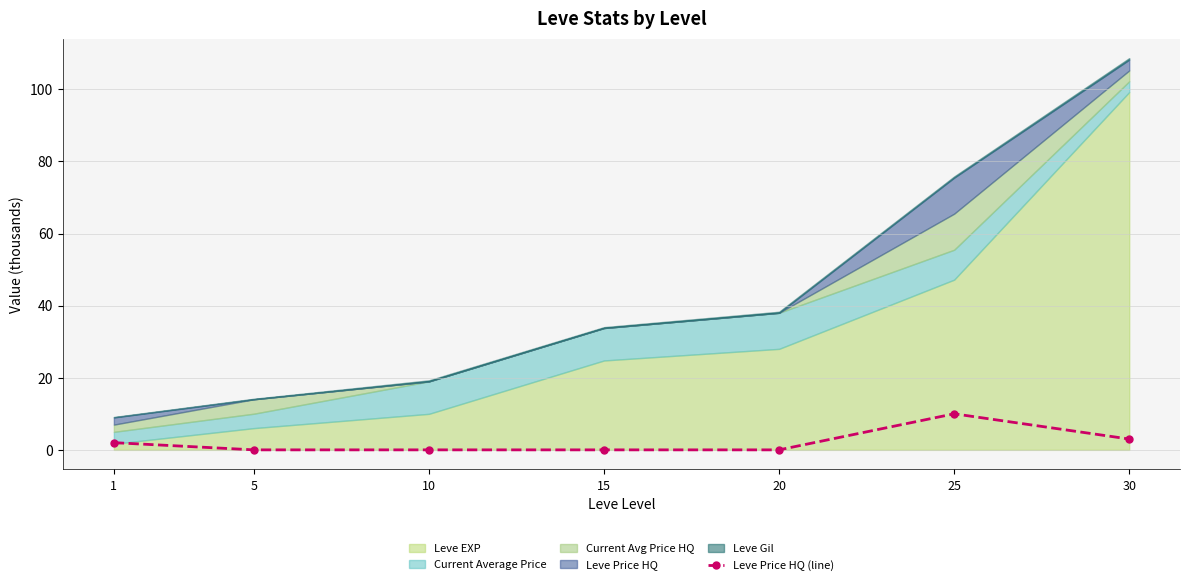

At which label is the value closest to 4?

30